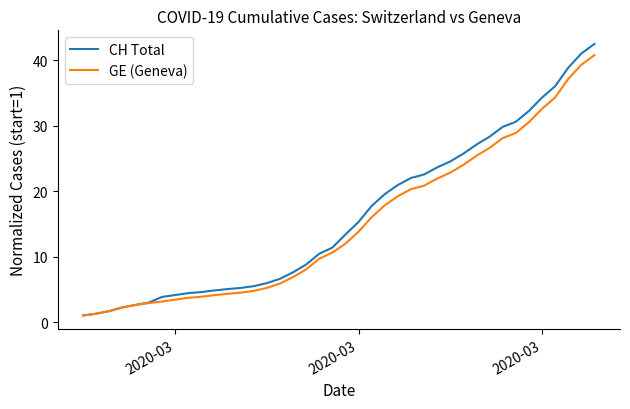

What is the minimum value for GE (Geneva)?

1.0